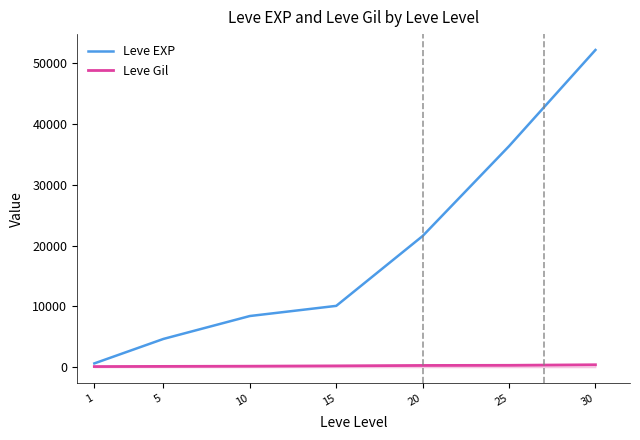

True or false: Leve EXP has a value of 38384 at 20.

False